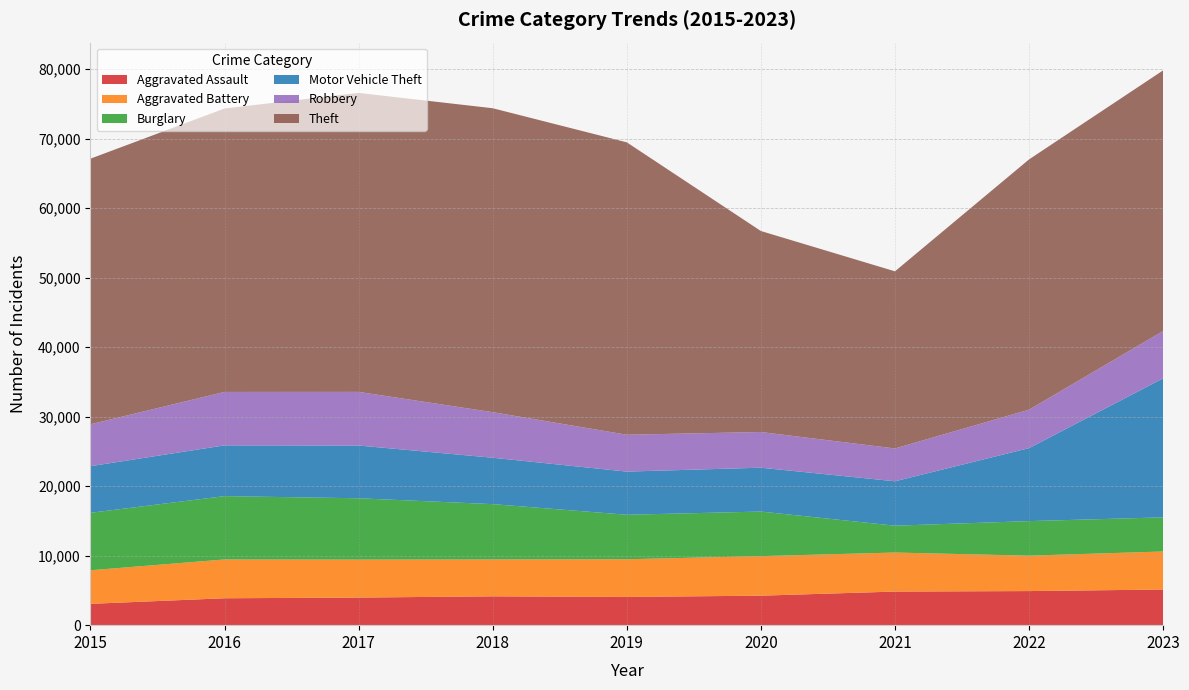

Reading right to left, extract all data points from this chart.

Aggravated Assault: 5128	4906	4835	4243	4062	4149	3971	3872	3069
Aggravated Battery: 5472	5094	5615	5689	5421	5306	5462	5582	4829
Burglary: 4911	4971	3863	6413	6402	7959	8822	9110	8267
Motor Vehicle Theft: 20000	10500	6390	6311	6208	6675	7592	7306	6706
Robbery: 6808	5532	4719	5133	5306	6555	7715	7686	6030
Theft: 37500	36007	25486	28919	42067	43728	43014	40777	38217